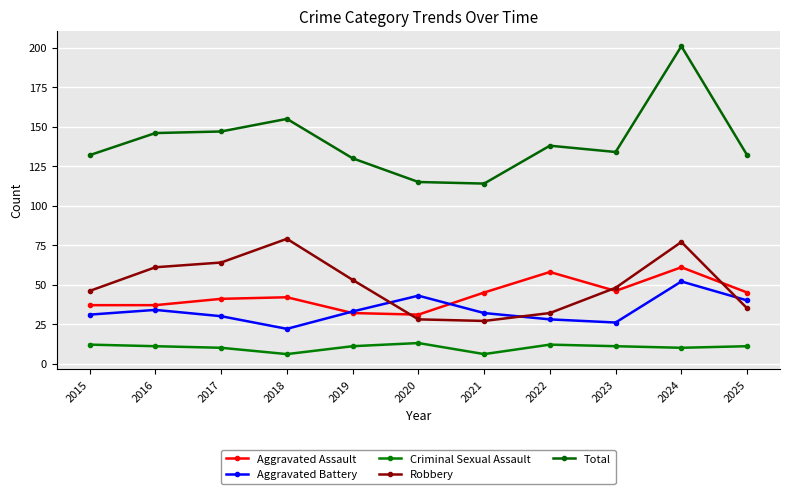

The value of Robbery at 2025 is 52. True or false?

False